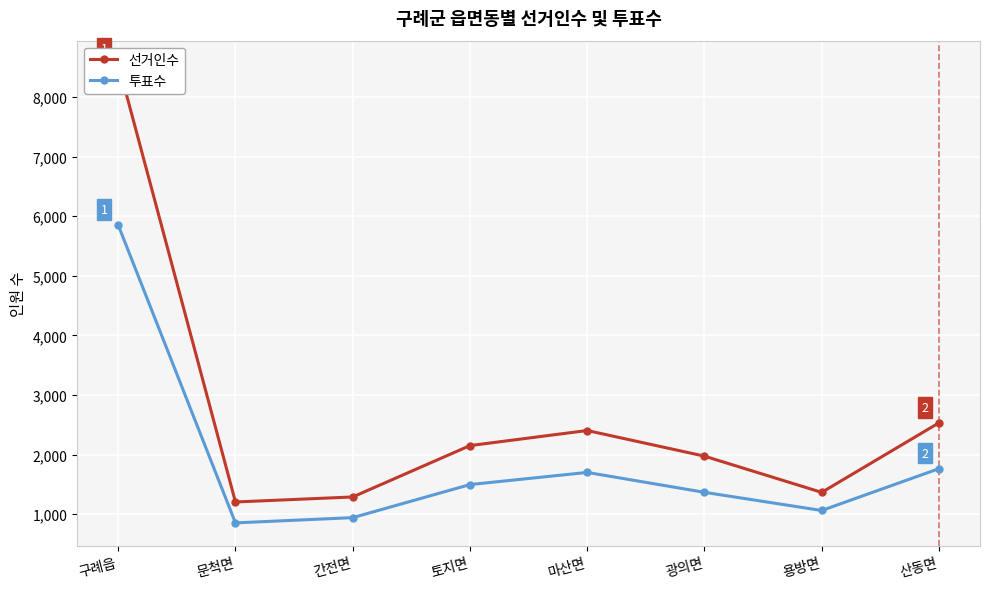

Which category has the highest value in the 투표수 series?

구례읍